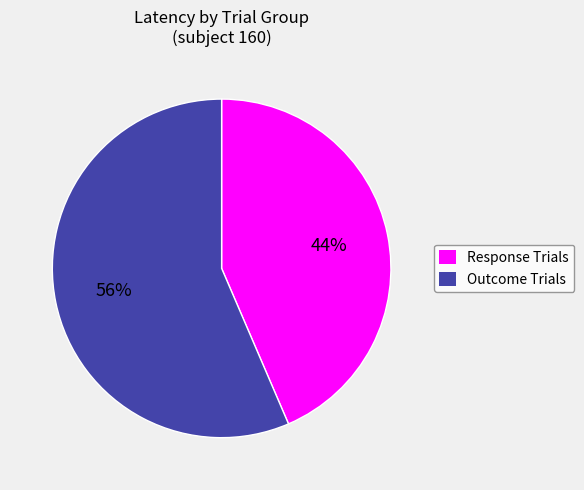

To the nearest percent, what is the average slice percentage?

50%